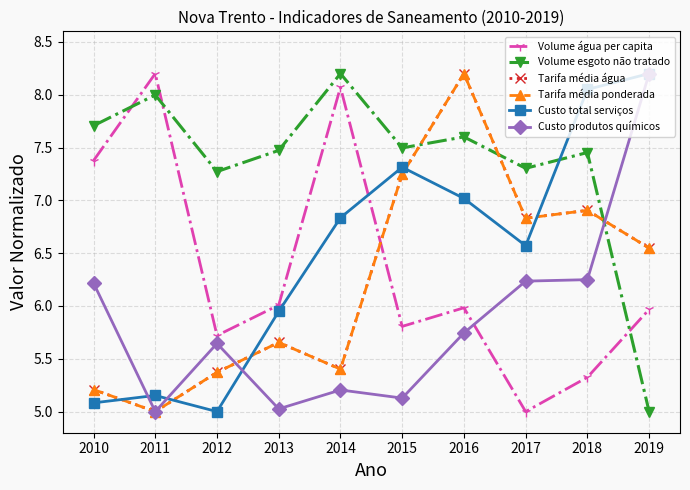

What is the sum of all Custo total serviços values?

65.2